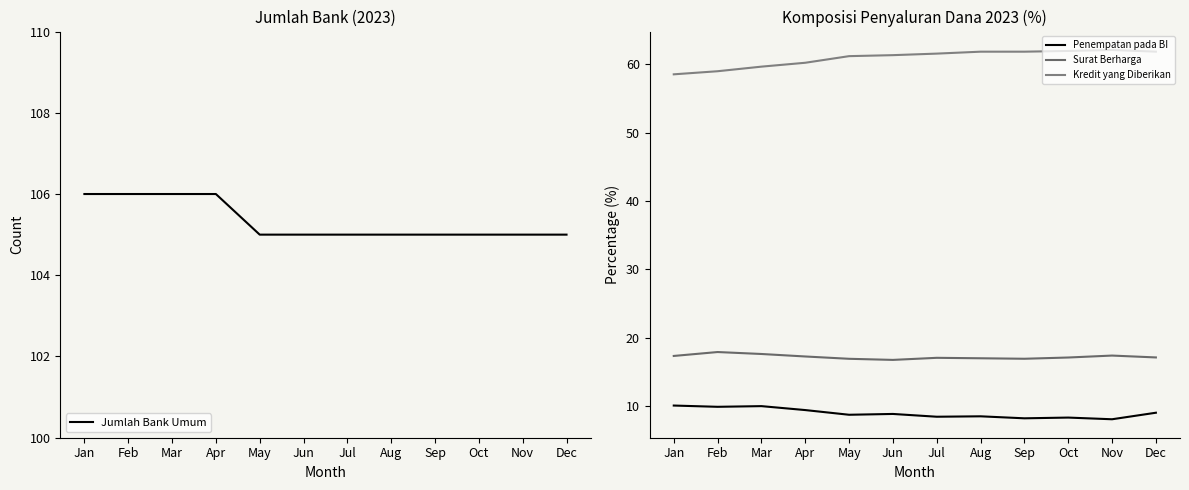

What is the value of the Jumlah Bank Umum point at the 6th from the left?

105.0